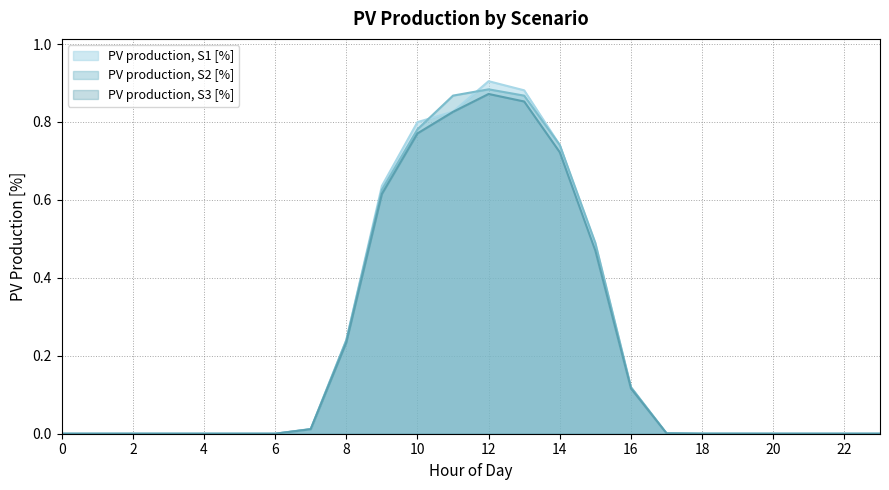

Rank the series at 20 from lowest to highest value.

PV production, S1 [%], PV production, S2 [%], PV production, S3 [%]